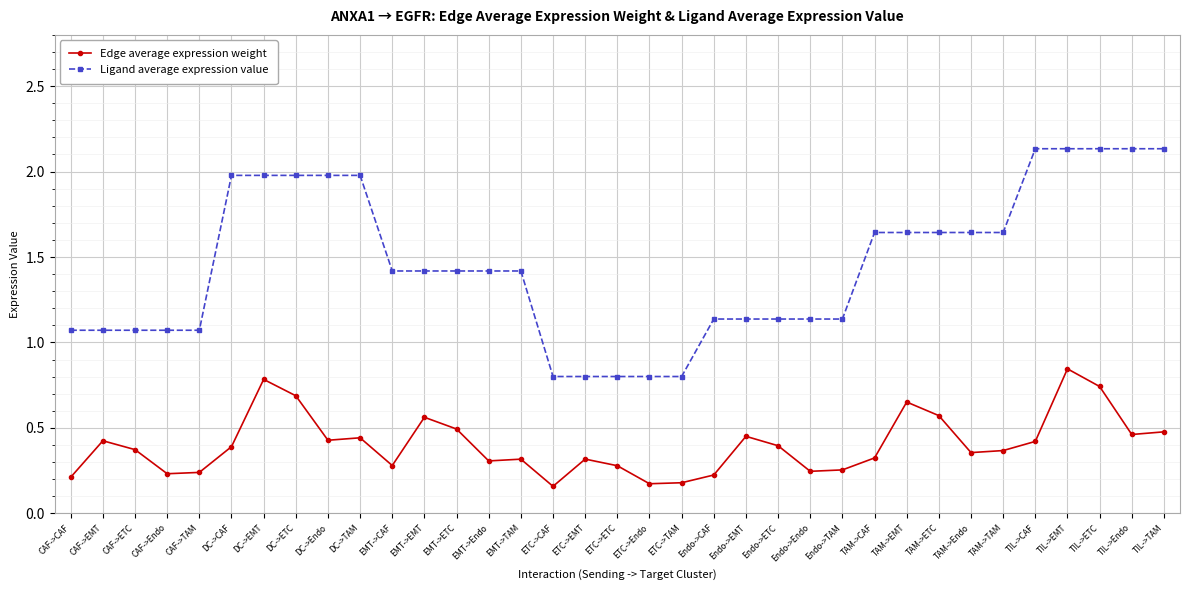

Which series has the largest range (max minus min)?

Ligand average expression value